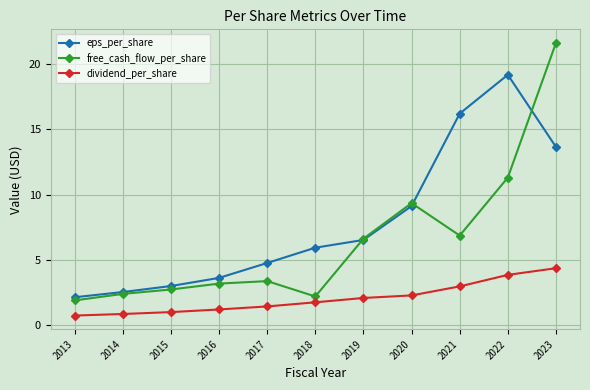

How many interior local peaks does the eps_per_share series have?

1